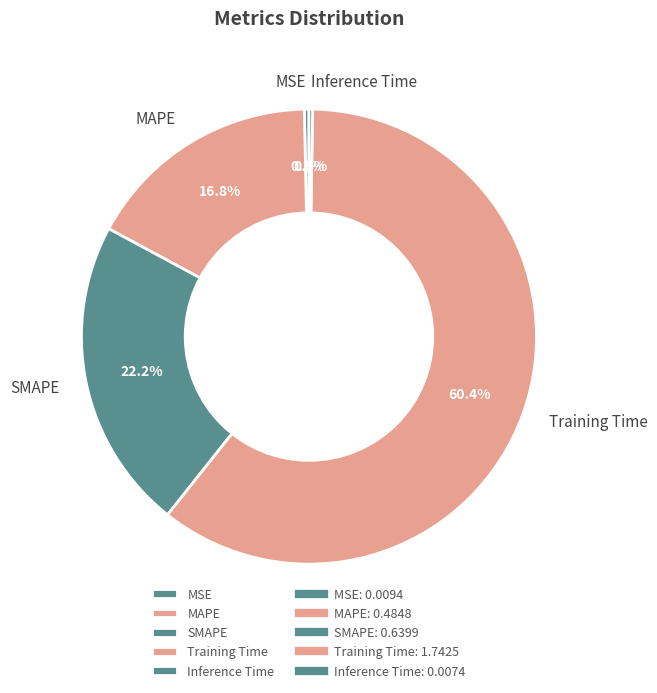

Does any single category account for the majority?

Yes